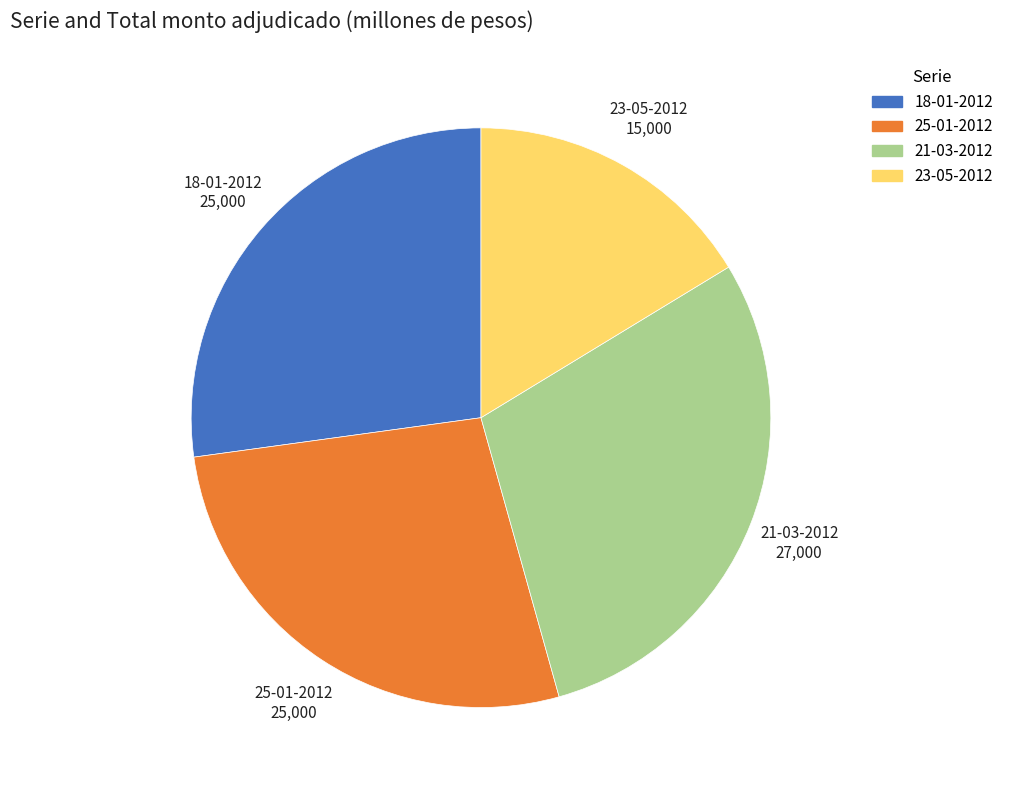

The 18-01-2012 slice represents 27% of the pie. True or false?

True